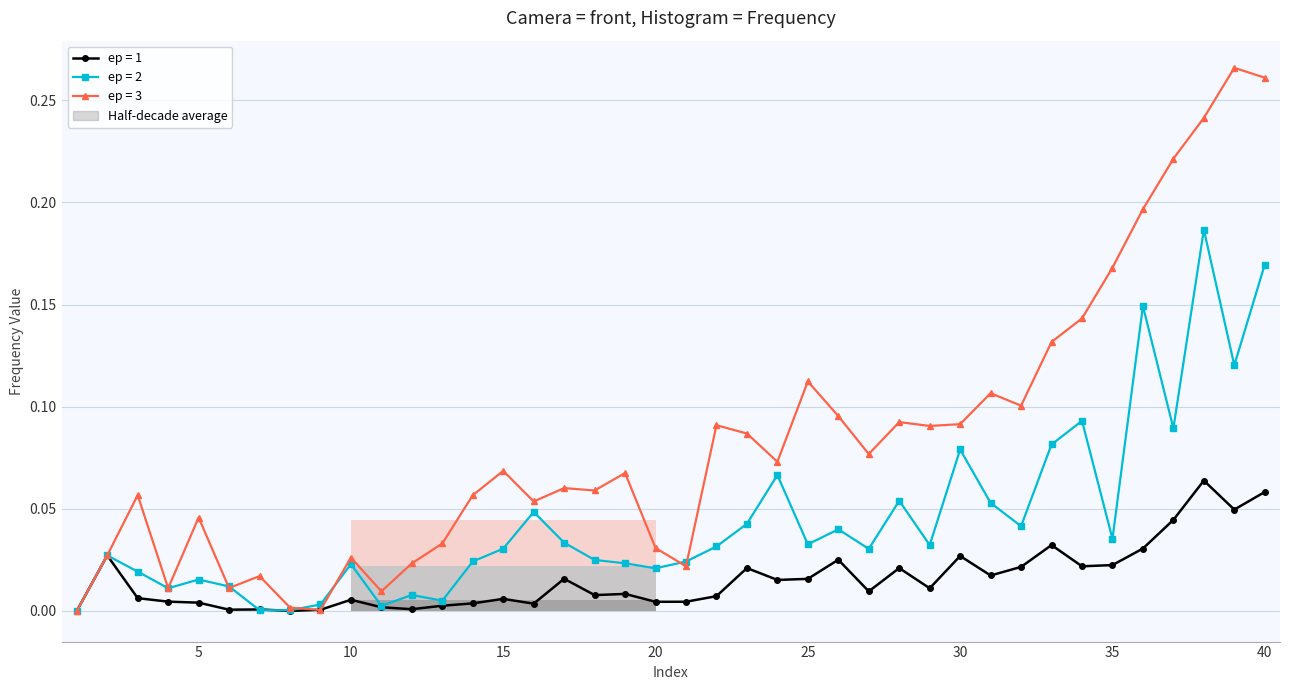

How many times do ep = 1 and ep = 2 cross each other?

2